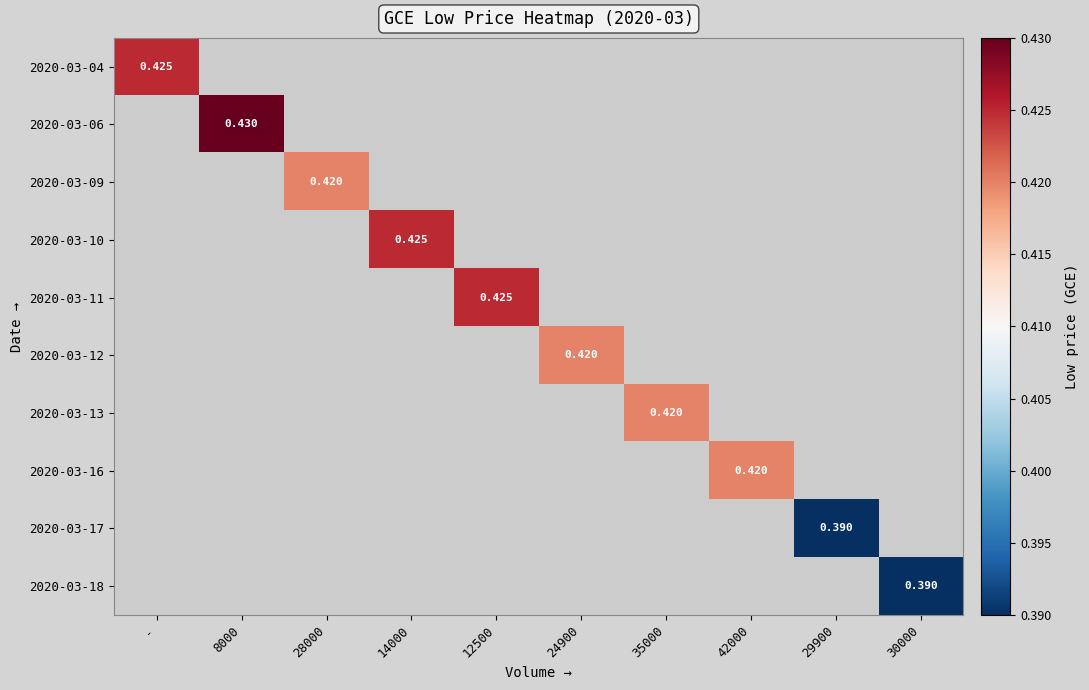

At which category does the chart reach its minimum across all series?

29900